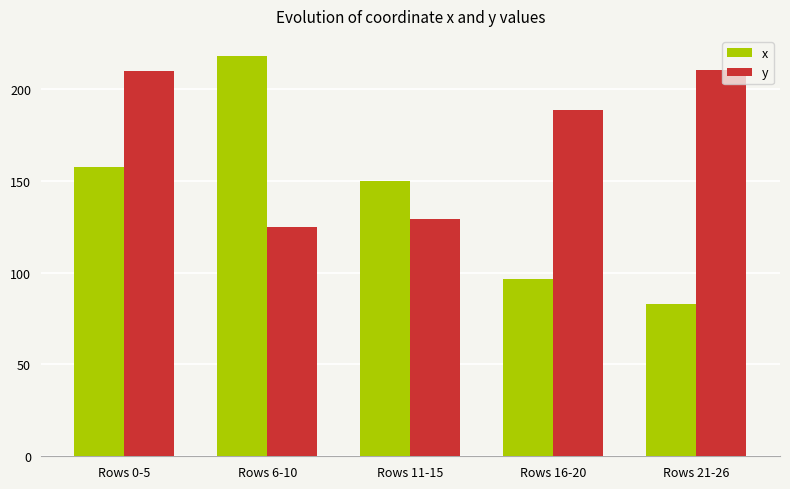

What is the value of the y bar at the 1st from the left?

209.9